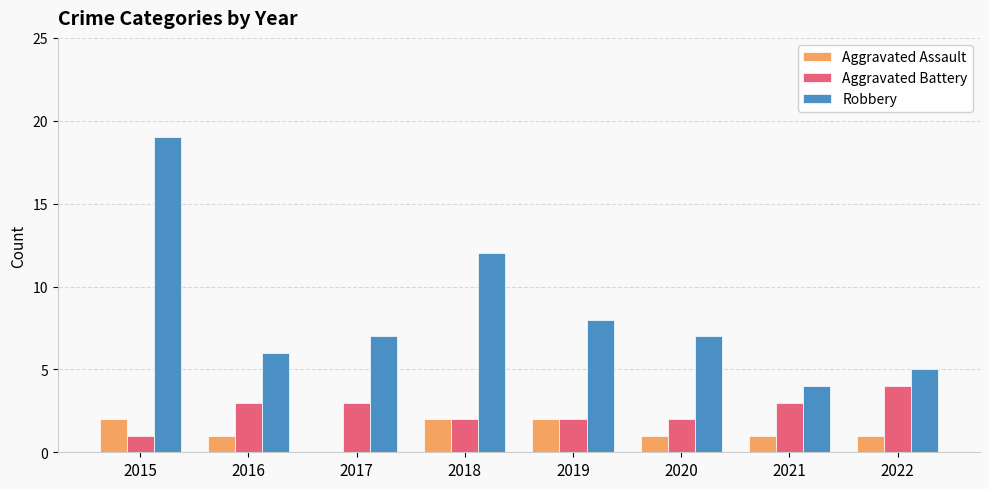

Reading left to right, list all the values displayed in this chart.

Aggravated Assault: 2	1	0	2	2	1	1	1
Aggravated Battery: 1	3	3	2	2	2	3	4
Robbery: 19	6	7	12	8	7	4	5